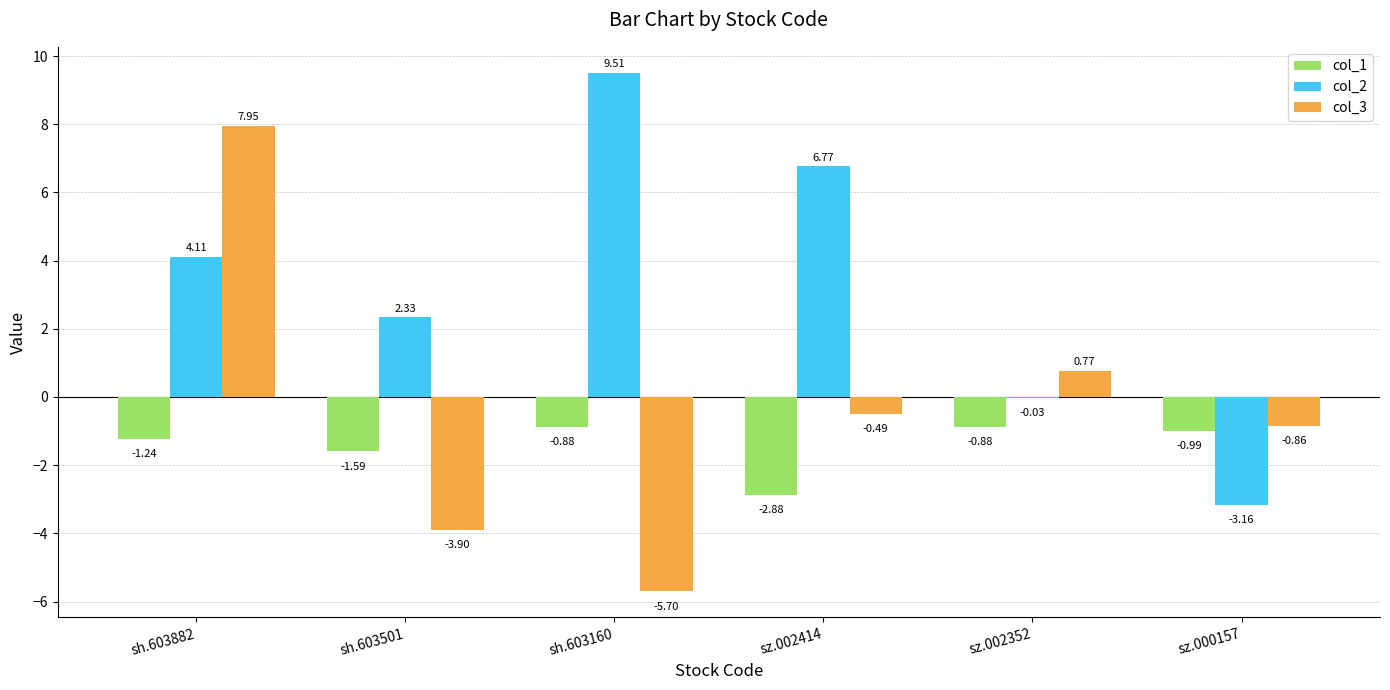

Between sh.603160 and sz.002414, which series saw the biggest shift?

col_3